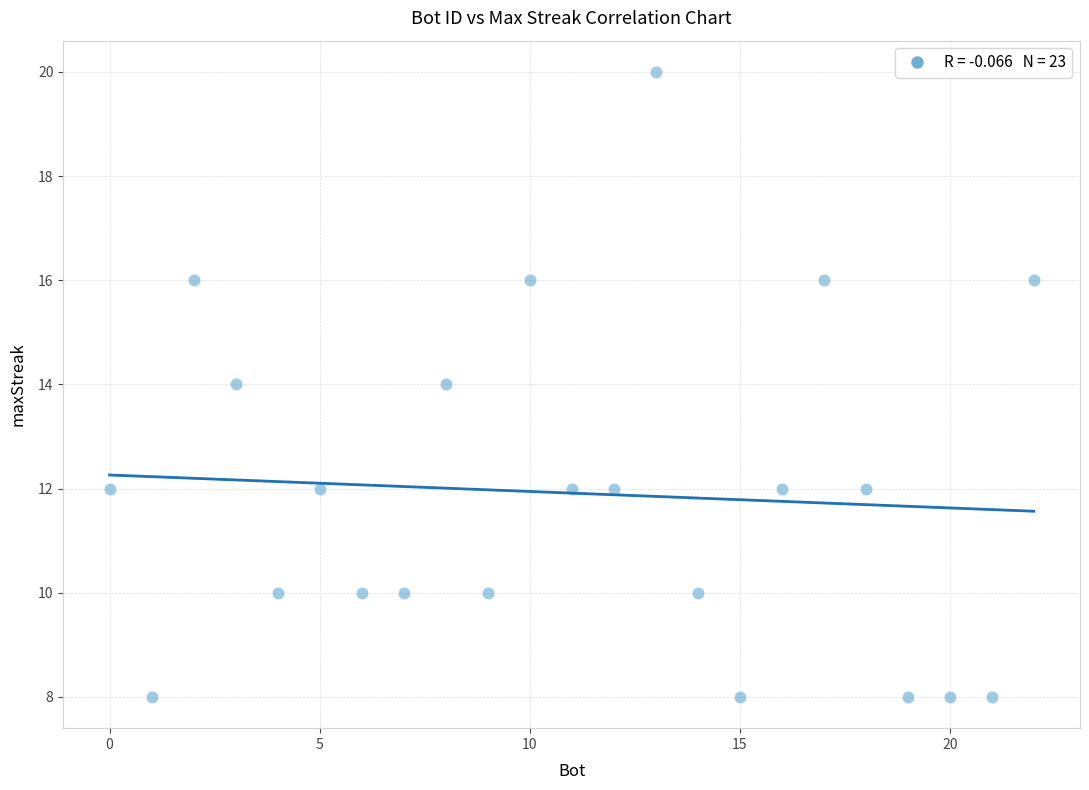

What is the range of X values (max minus min)?

22